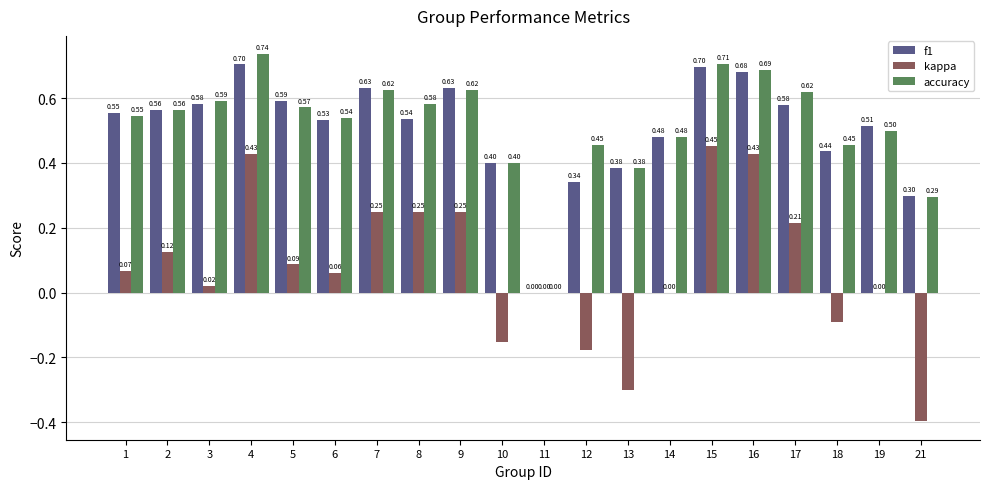

Which series has the largest total across all categories?

accuracy